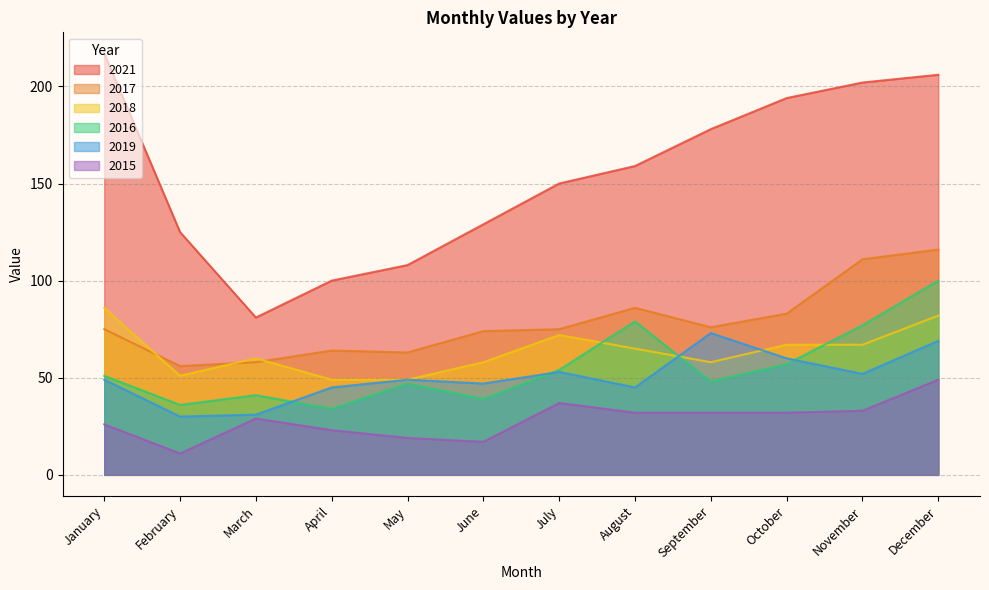

Count the number of data series in this chart.

6